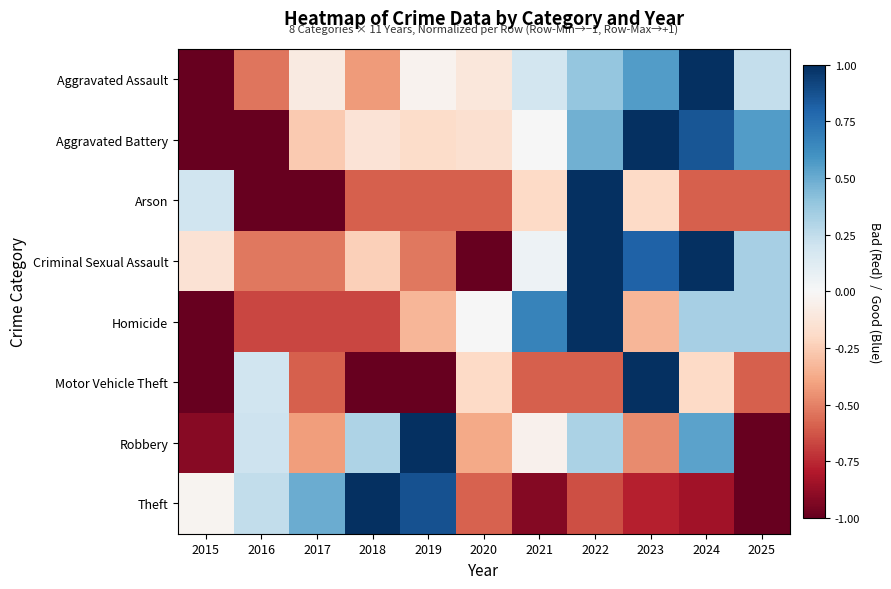

Reading left to right, list all the values displayed in this chart.

Aggravated Assault: 2015=-1.0	2016=-0.5	2017=-0.1	2018=-0.4	2019=-0.0	2020=-0.1	2021=0.2	2022=0.4	2023=0.6	2024=1.0	2025=0.2
Aggravated Battery: 2015=-1.0	2016=-1.0	2017=-0.3	2018=-0.1	2019=-0.2	2020=-0.2	2021=0.0	2022=0.5	2023=1.0	2024=0.9	2025=0.6
Arson: 2015=0.2	2016=-1.0	2017=-1.0	2018=-0.6	2019=-0.6	2020=-0.6	2021=-0.2	2022=1.0	2023=-0.2	2024=-0.6	2025=-0.6
Criminal Sexual Assault: 2015=-0.1	2016=-0.5	2017=-0.5	2018=-0.2	2019=-0.5	2020=-1.0	2021=0.0	2022=1.0	2023=0.8	2024=1.0	2025=0.3
Homicide: 2015=-1.0	2016=-0.7	2017=-0.7	2018=-0.7	2019=-0.3	2020=0.0	2021=0.7	2022=1.0	2023=-0.3	2024=0.3	2025=0.3
Motor Vehicle Theft: 2015=-1.0	2016=0.2	2017=-0.6	2018=-1.0	2019=-1.0	2020=-0.2	2021=-0.6	2022=-0.6	2023=1.0	2024=-0.2	2025=-0.6
Robbery: 2015=-0.9	2016=0.2	2017=-0.4	2018=0.3	2019=1.0	2020=-0.4	2021=-0.0	2022=0.3	2023=-0.5	2024=0.5	2025=-1.0
Theft: 2015=-0.0	2016=0.2	2017=0.5	2018=1.0	2019=0.9	2020=-0.6	2021=-0.9	2022=-0.6	2023=-0.8	2024=-0.8	2025=-1.0